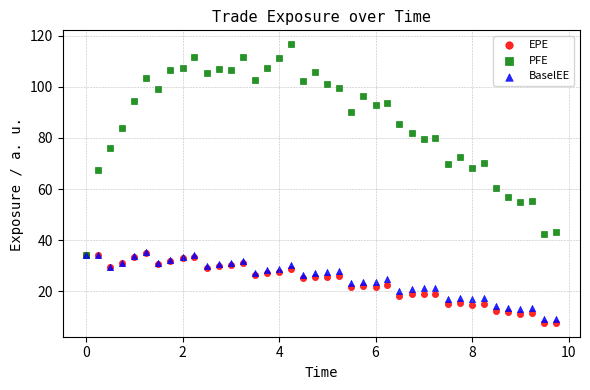

Across all series, what Y value is closest to 62?

60.4